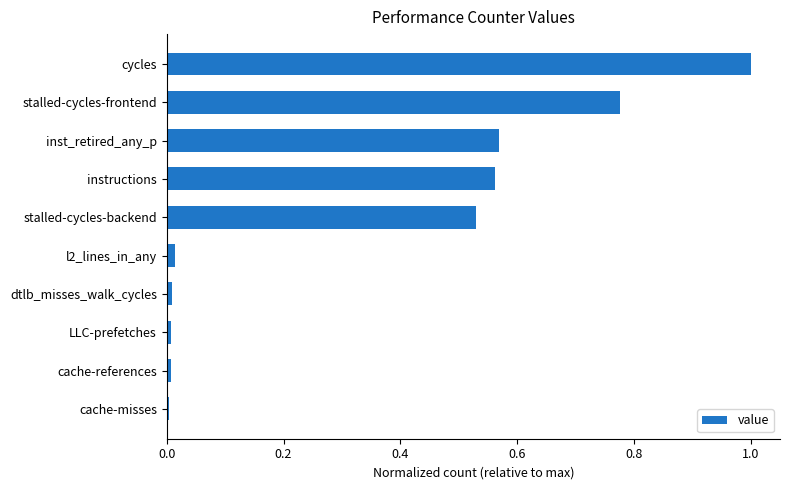

Does the chart contain stacked bars?

No